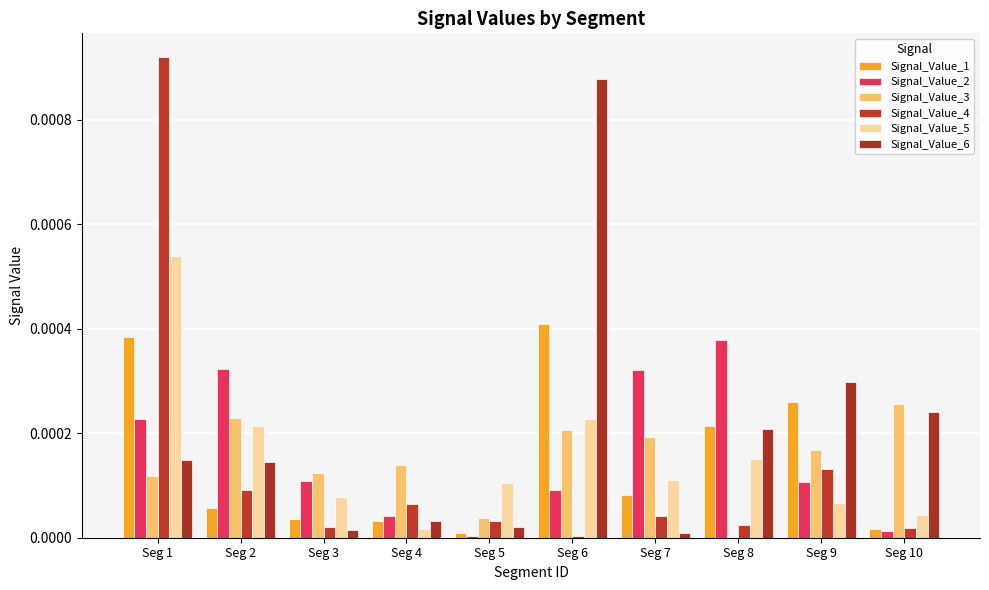

At which category is the sum across all series the highest?

Seg 1